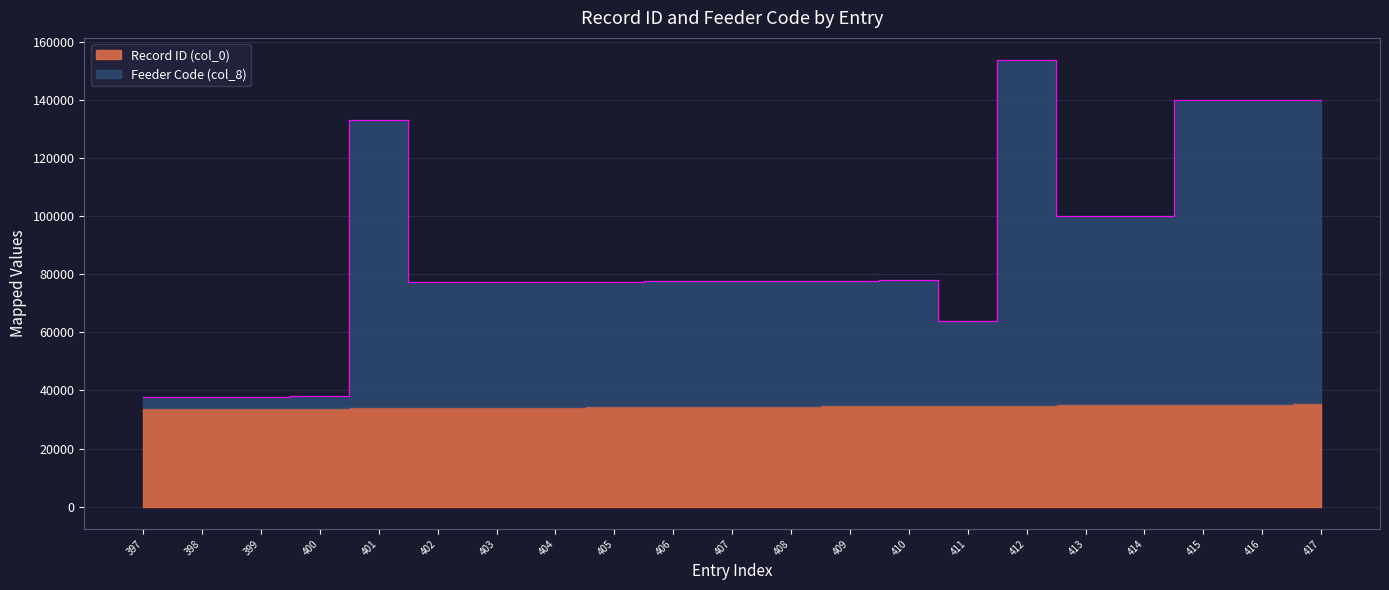

True or false: there are more than 1 points higher than both neighbors.

True